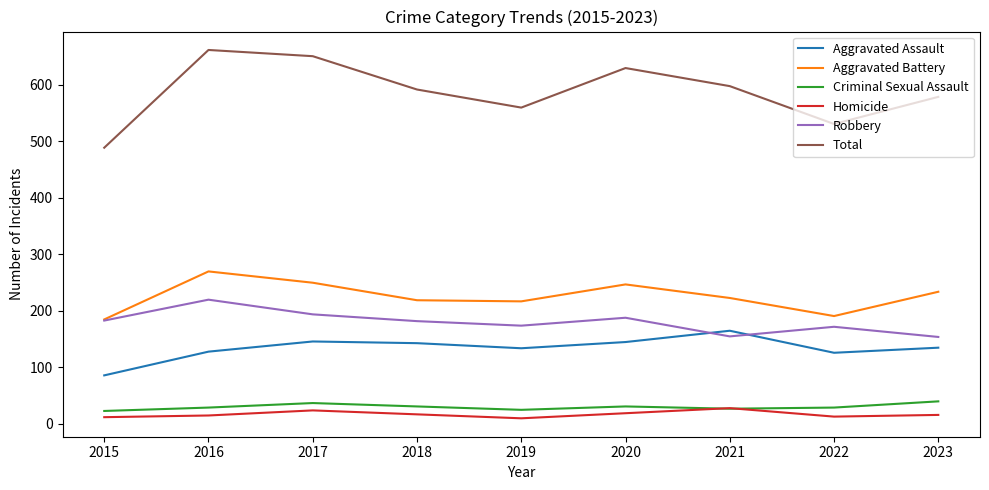

What are all the series names shown in the legend?

Aggravated Assault, Aggravated Battery, Criminal Sexual Assault, Homicide, Robbery, Total